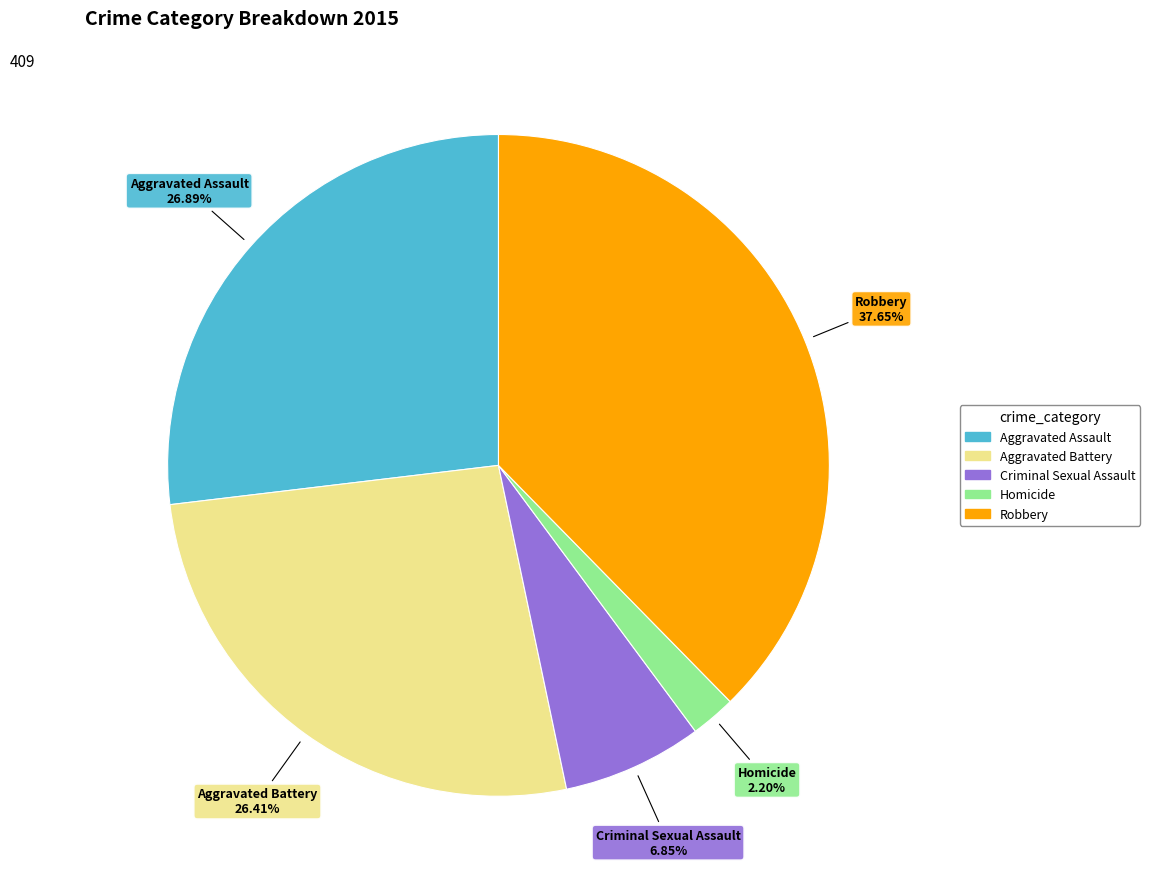

To the nearest percent, what is the difference between the Criminal Sexual Assault and Homicide slice percentages?

5%